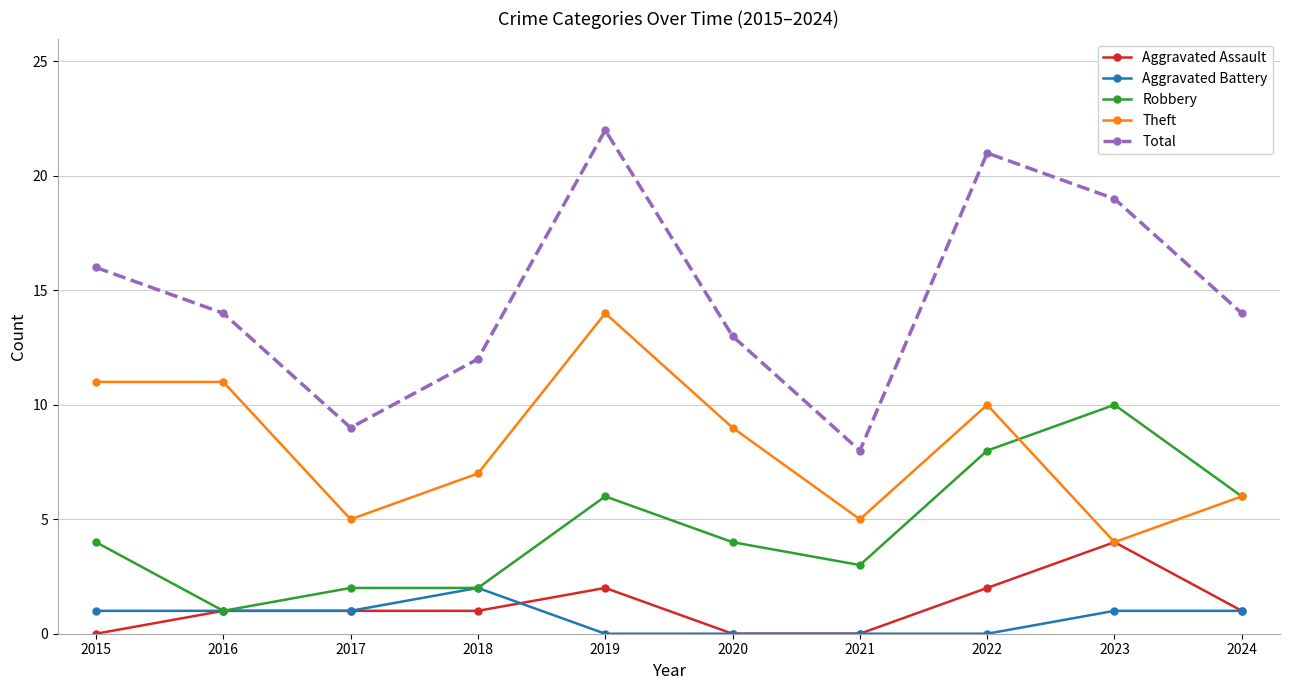

Which series has the largest total across all categories?

Total